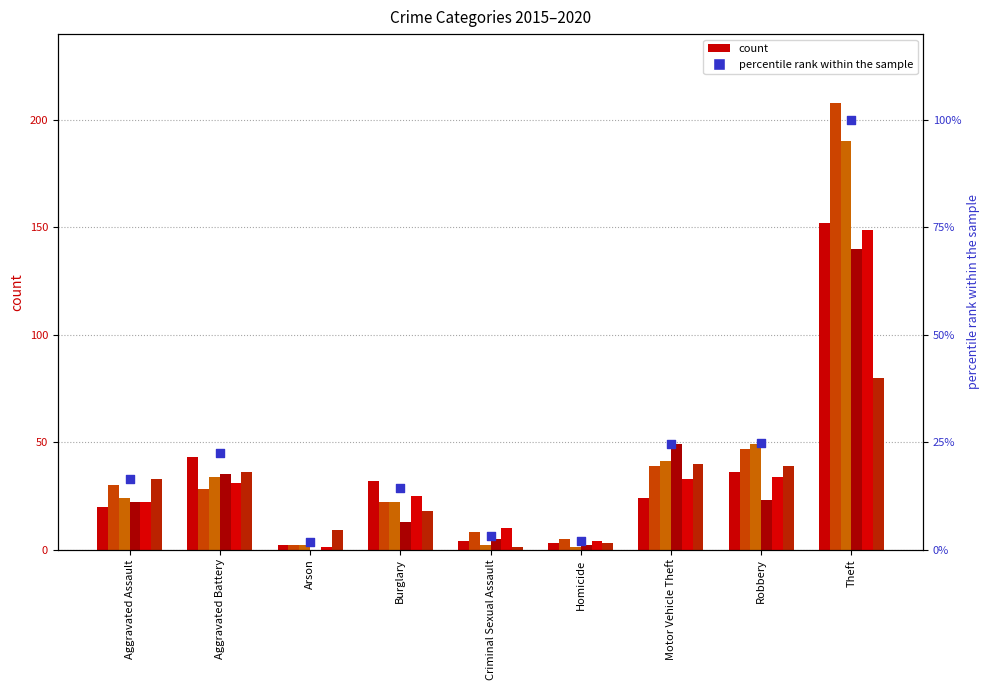

What is the change in value from Motor Vehicle Theft to Theft?

+75.4